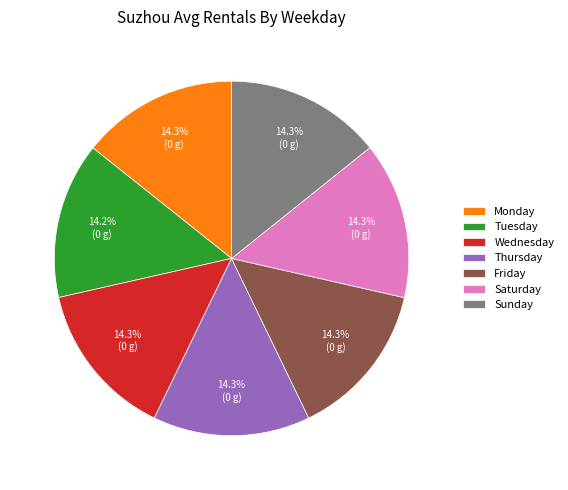

Combined, what portion of the pie is Wednesday and Friday?

28.6%